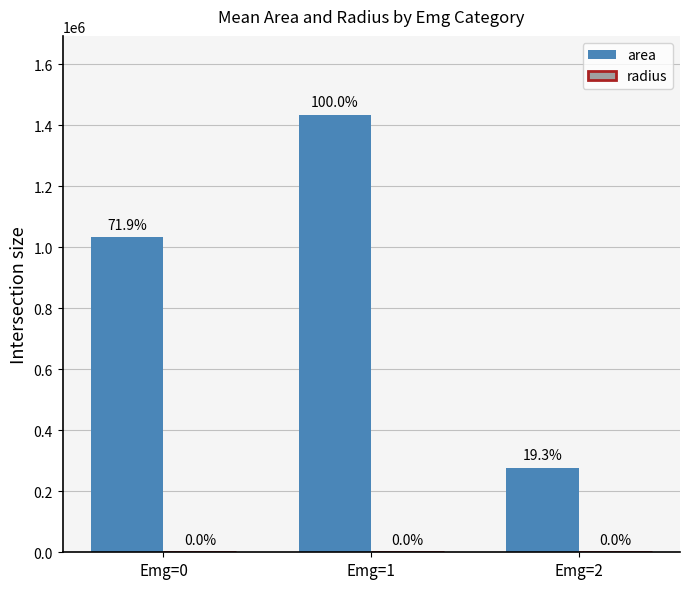

Does the chart contain stacked bars?

No